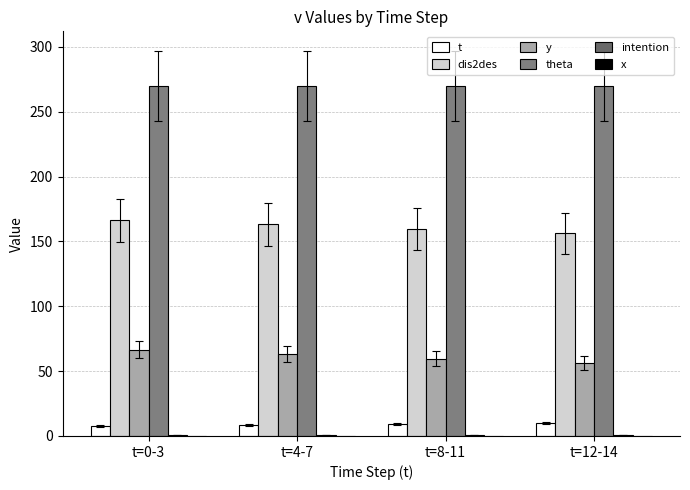

What is the difference between the highest and lowest values at t=12-14?

272.5